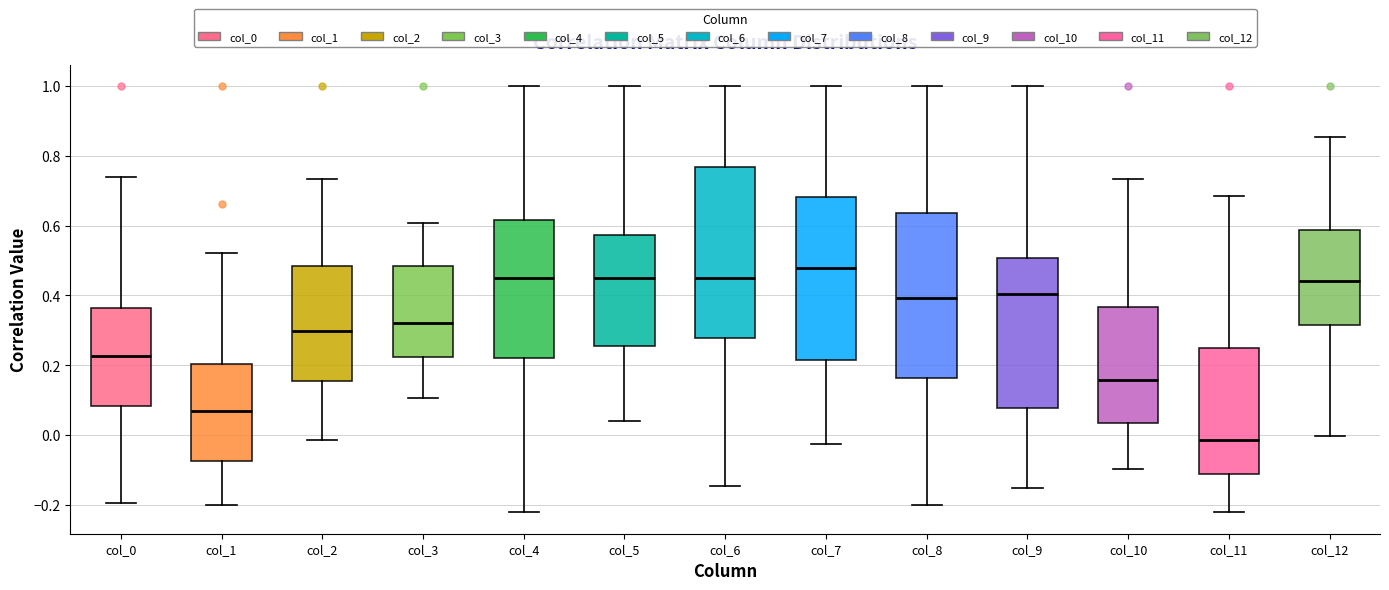

Reading left to right, transcribe this box plot: for each box, give where its median line is, the range the box spans, and where its two whiskers end, as read against the y-axis. The values are not printed on the chart, so give them approximately, as read against the axis.

col_0: median 0.22, box 0.08 to 0.36, whiskers -0.20 to 0.74
col_1: median 0.06, box -0.08 to 0.20, whiskers -0.20 to 0.52
col_2: median 0.30, box 0.16 to 0.48, whiskers -0.02 to 0.74
col_3: median 0.32, box 0.22 to 0.48, whiskers 0.10 to 0.60
col_4: median 0.46, box 0.22 to 0.62, whiskers -0.22 to 1.00
col_5: median 0.46, box 0.26 to 0.58, whiskers 0.04 to 1.00
col_6: median 0.44, box 0.28 to 0.76, whiskers -0.14 to 1.00
col_7: median 0.48, box 0.22 to 0.68, whiskers -0.02 to 1.00
col_8: median 0.40, box 0.16 to 0.64, whiskers -0.20 to 1.00
col_9: median 0.40, box 0.08 to 0.50, whiskers -0.16 to 1.00
col_10: median 0.16, box 0.04 to 0.36, whiskers -0.10 to 0.74
col_11: median -0.02, box -0.12 to 0.24, whiskers -0.22 to 0.68
col_12: median 0.44, box 0.32 to 0.58, whiskers 0.00 to 0.86